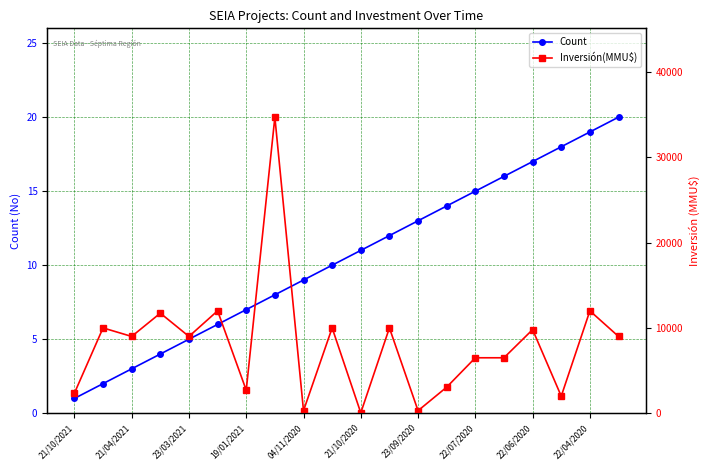

The Count series shows 13 at 23/09/2020. True or false?

True